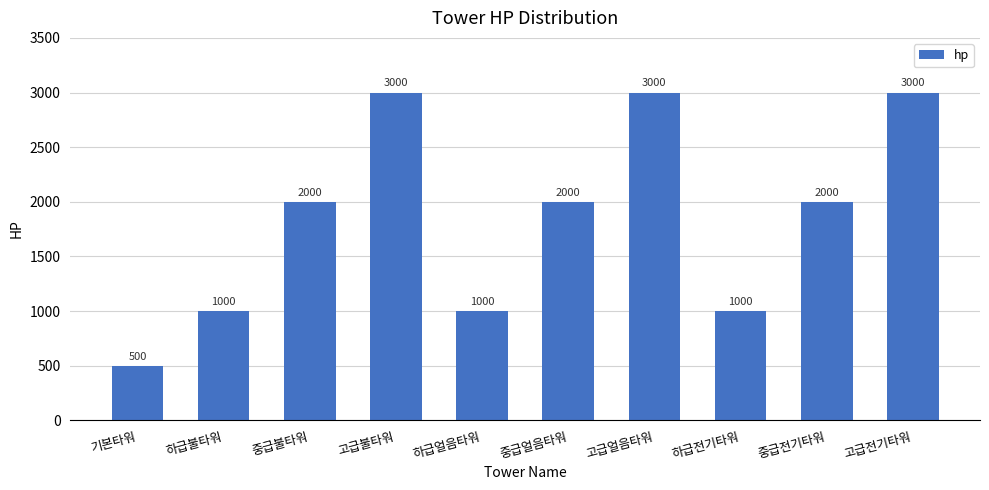

What is the difference between the values at 중급얼음타워 and 고급전기타워?

1000